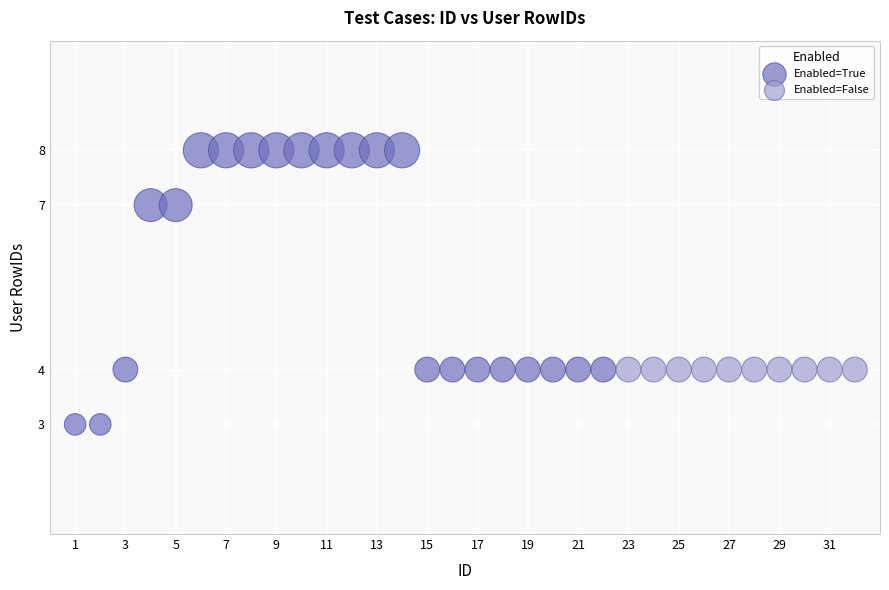

Which series reaches the minimum Y coordinate?

Enabled=True